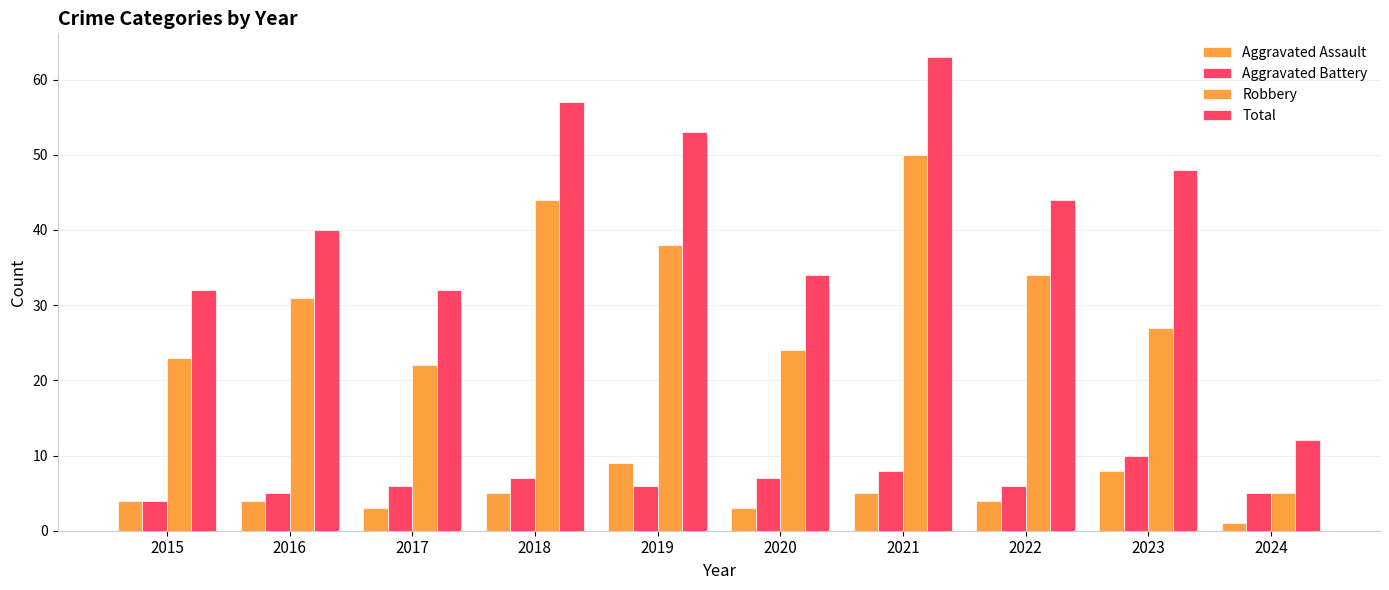

How many categories are shown in the chart?

10